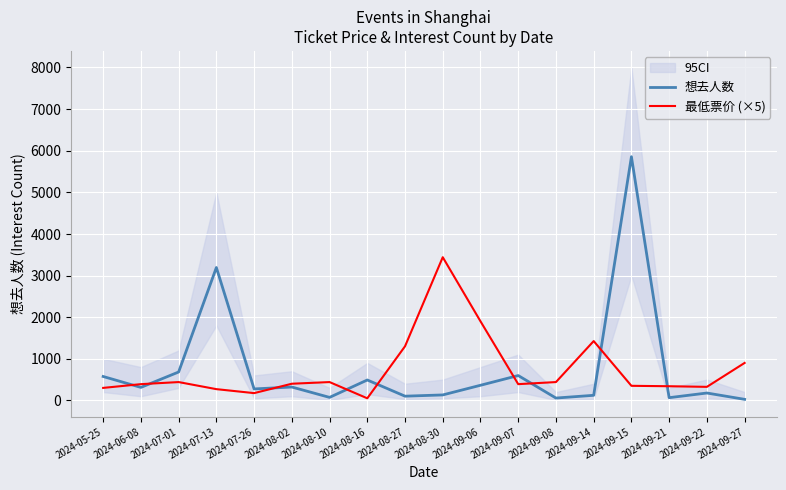

What is the total value across all series at 2024-09-22?

502.0